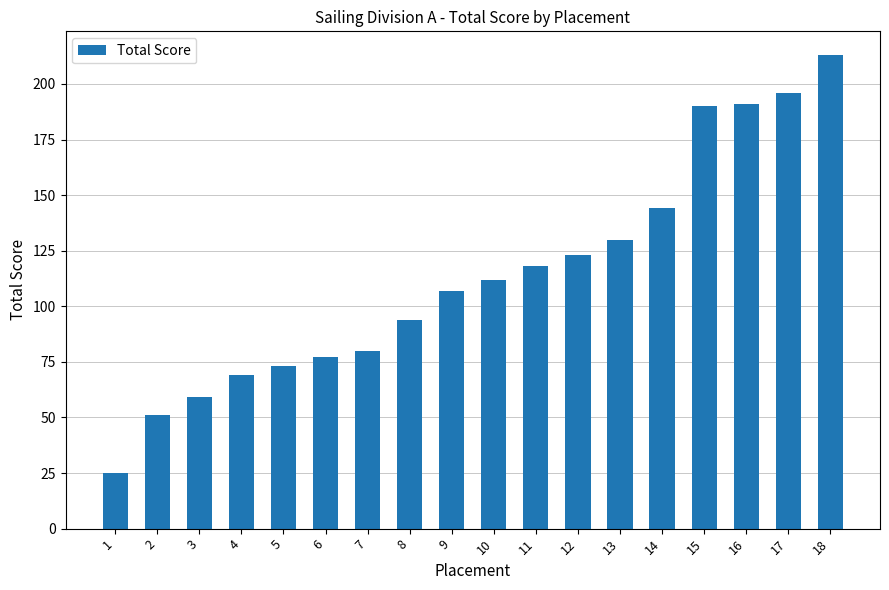

Which label corresponds to the smallest value in the chart?

1